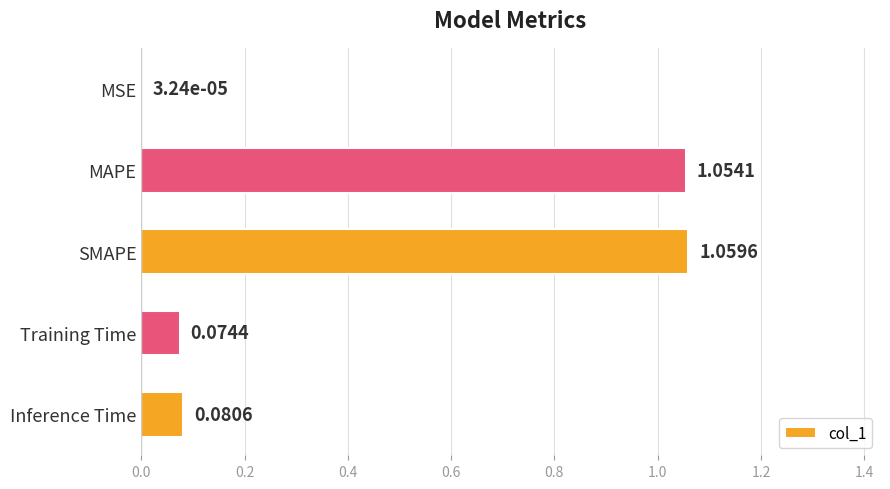

What is the sum of all values?

2.3